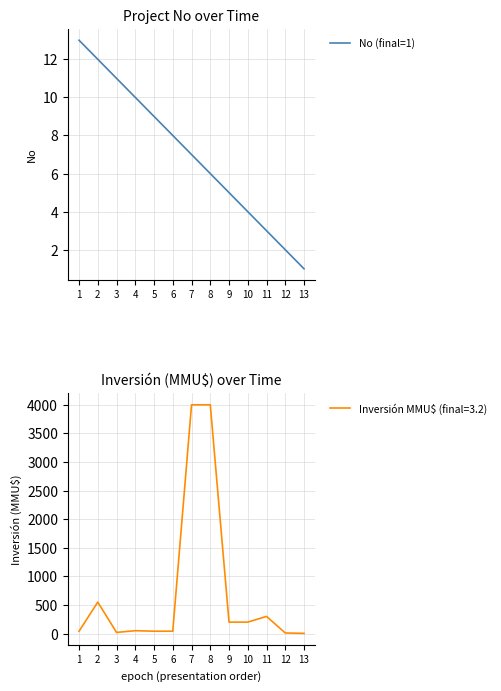

True or false: the data has more than 0 interior local peaks.

False